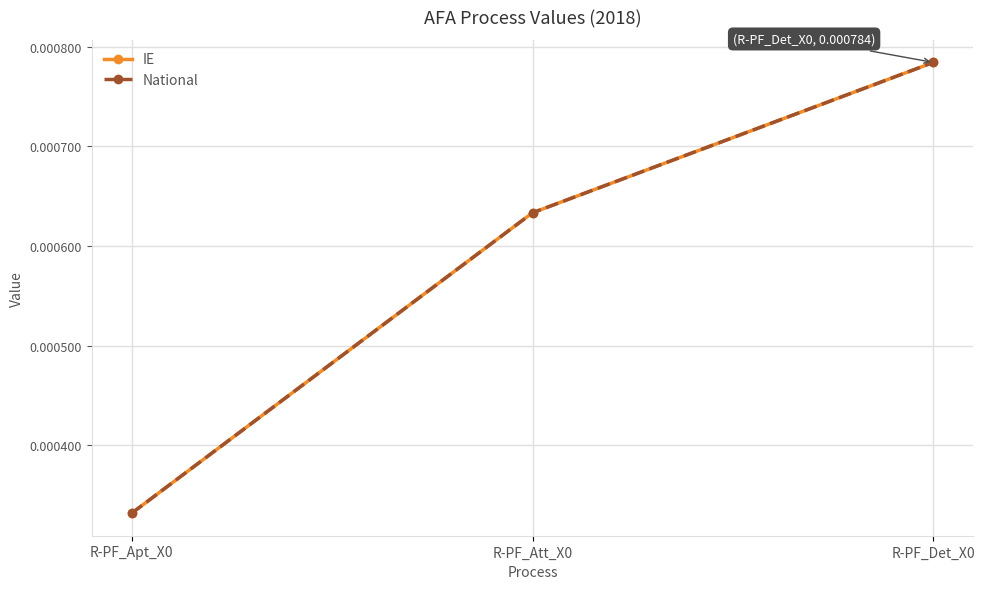

The value of National at R-PF_Apt_X0 is 0.0. True or false?

False